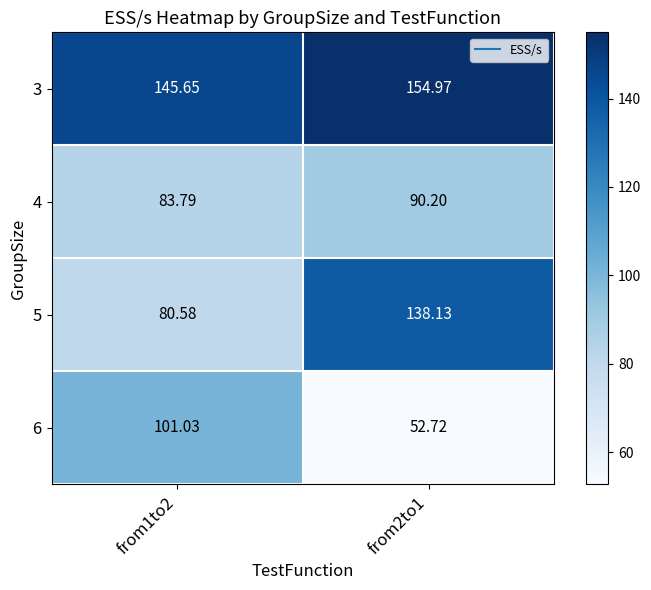

Is the value of 3 at from1to2 greater than the value of 5 at from2to1?

Yes